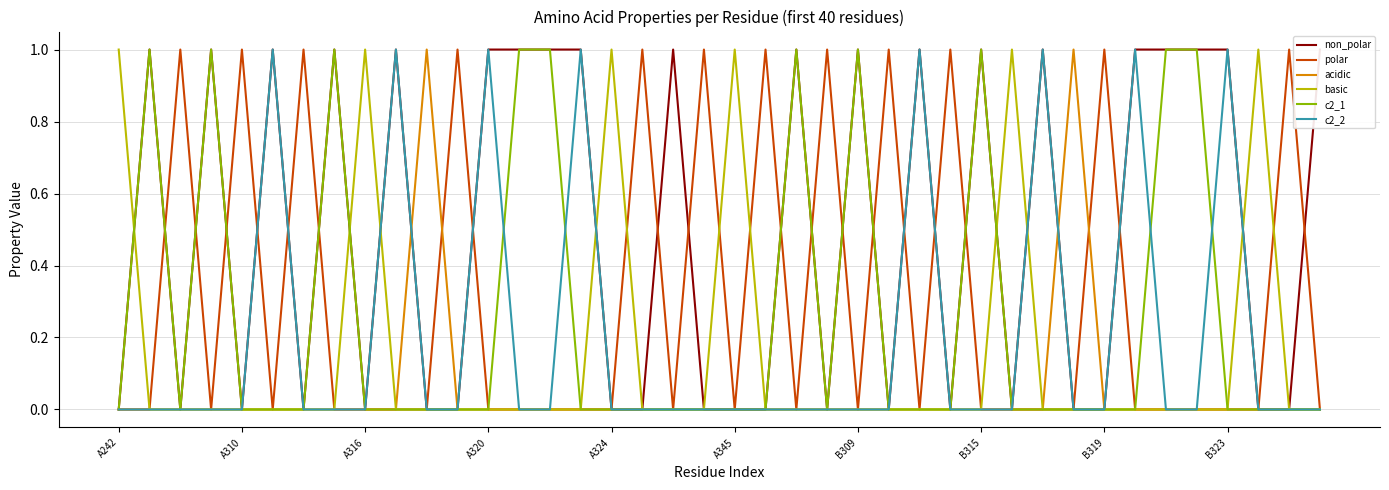

Which series has the largest total across all categories?

non_polar